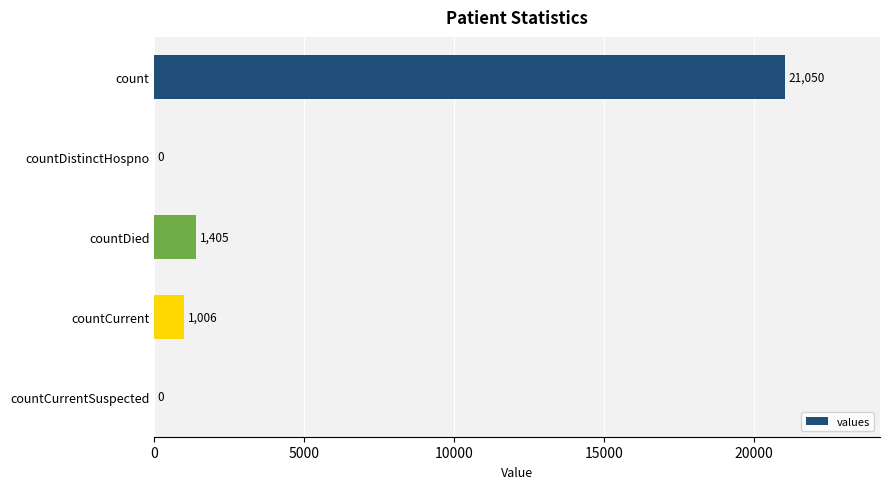

Does the chart contain stacked bars?

No